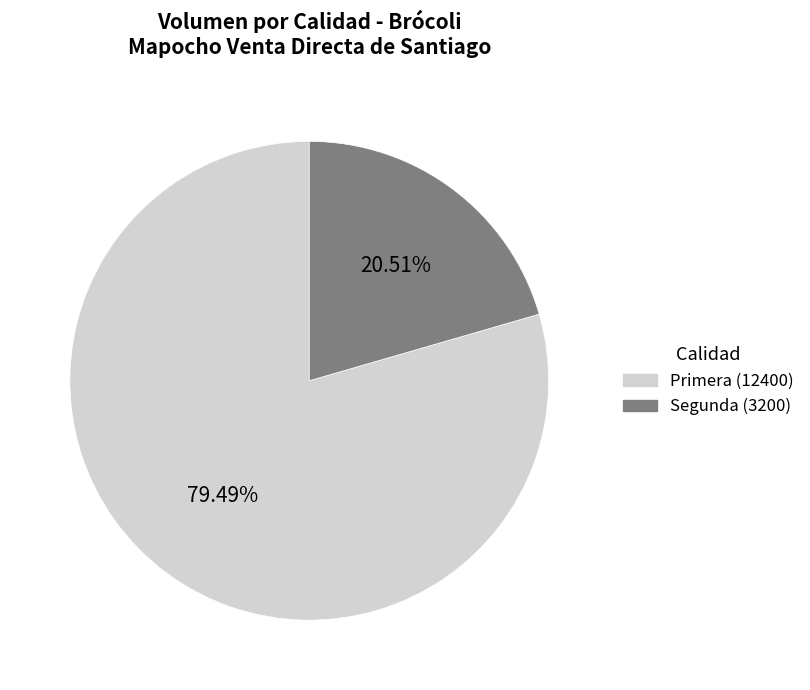

How many slices are in this pie chart?

2